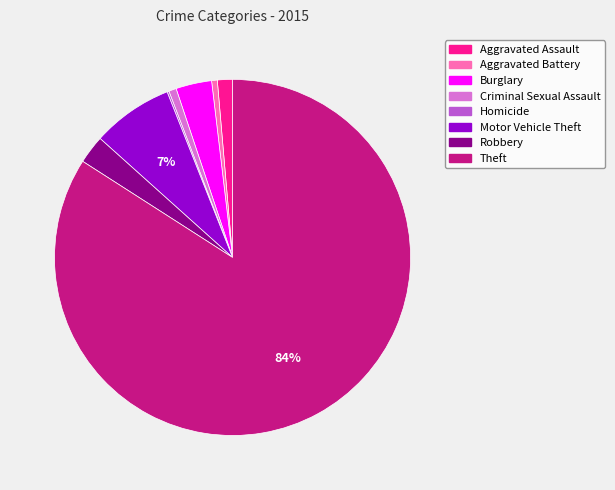

The Aggravated Battery slice represents 11% of the pie. True or false?

False